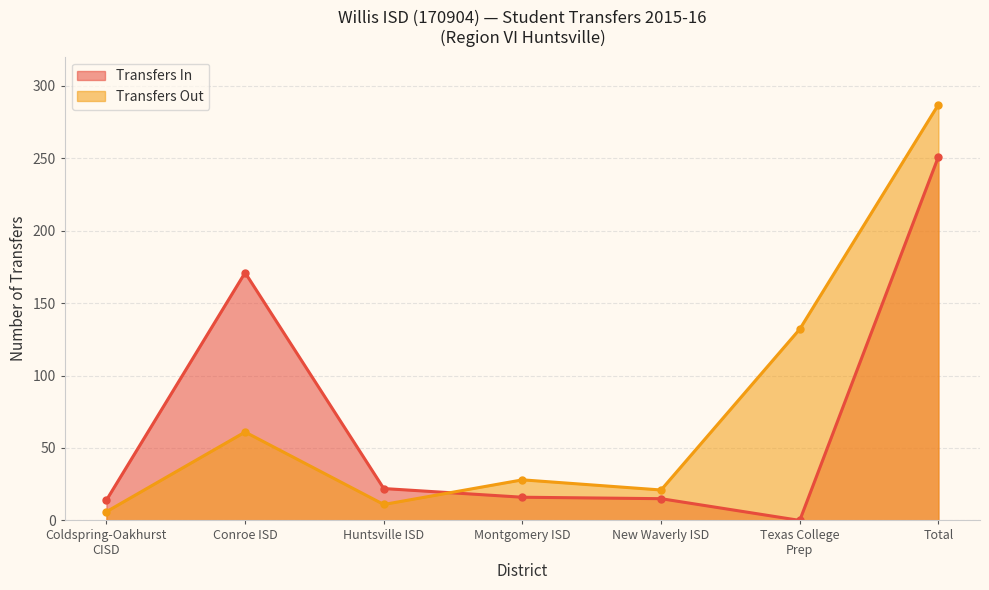

Rank the series by their maximum value, from lowest to highest.

Transfers In, Transfers Out